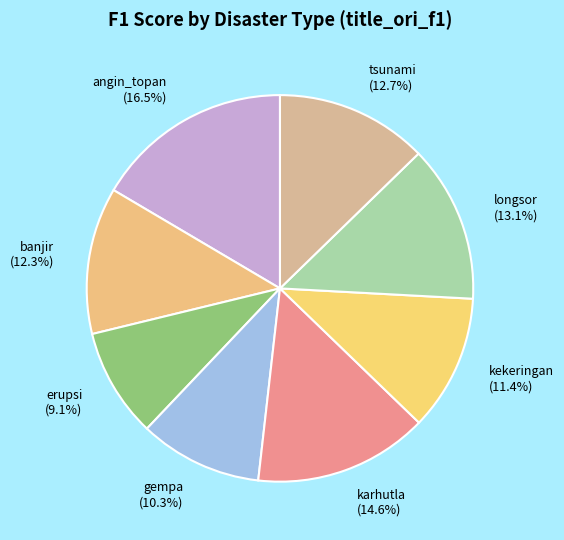

Does kekeringan represent more than half of the total?

No